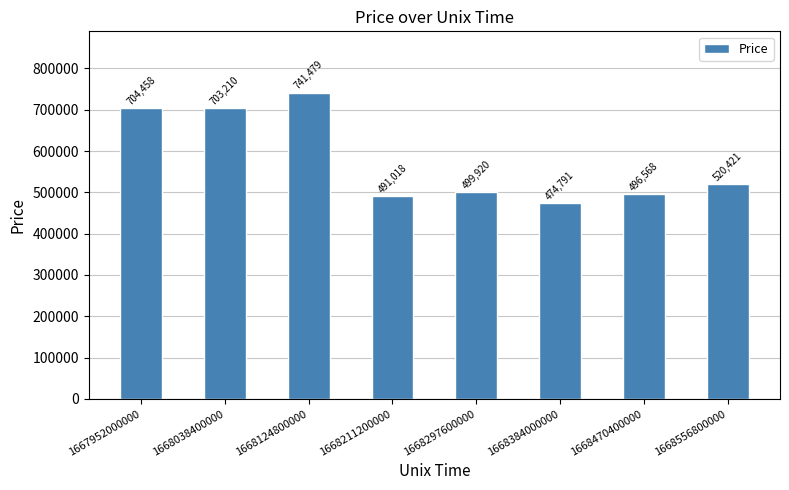

Between 1668556800000 and 1668211200000, which is larger?

1668556800000